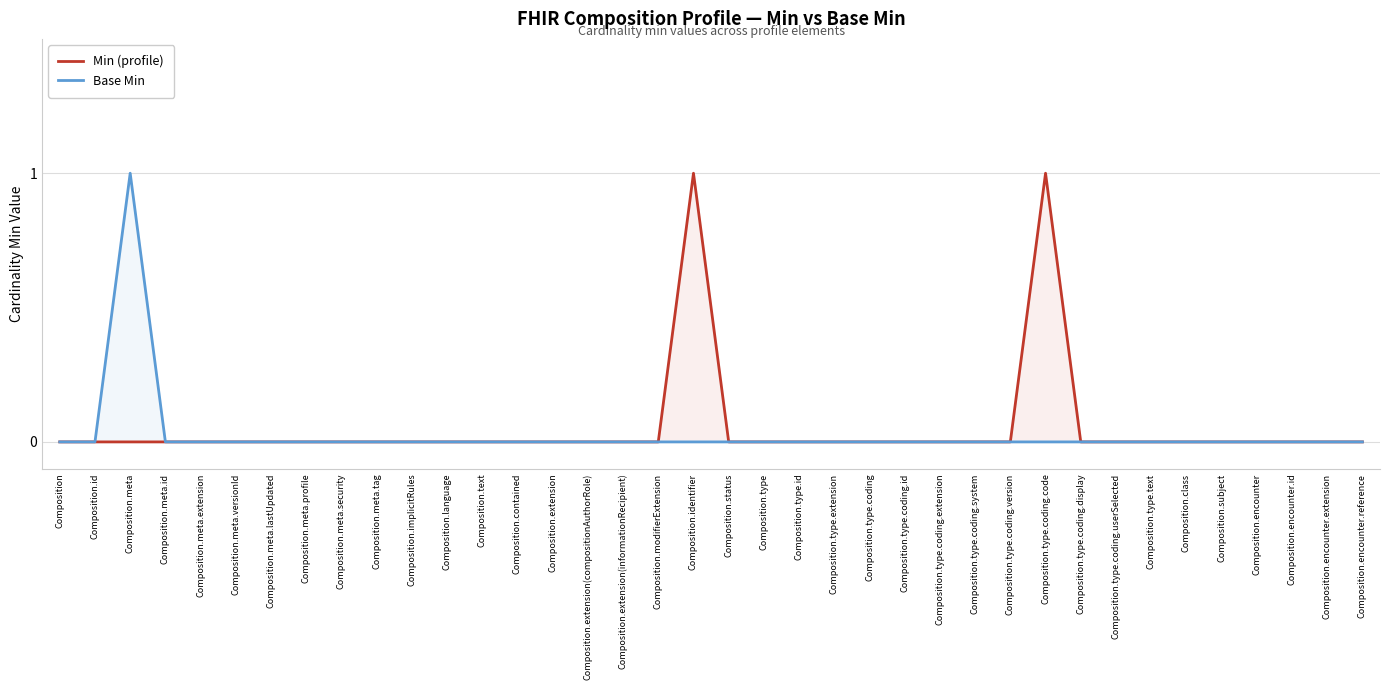

True or false: Min (profile) has more than 2 interior local peaks.

False